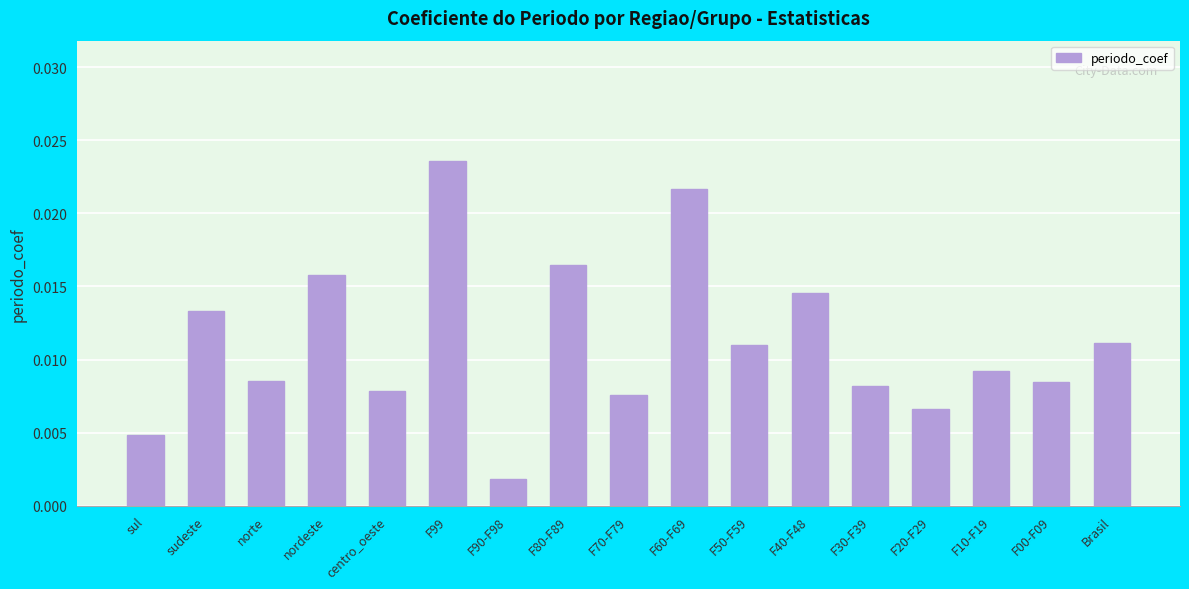

Which label corresponds to the largest value in the chart?

F99